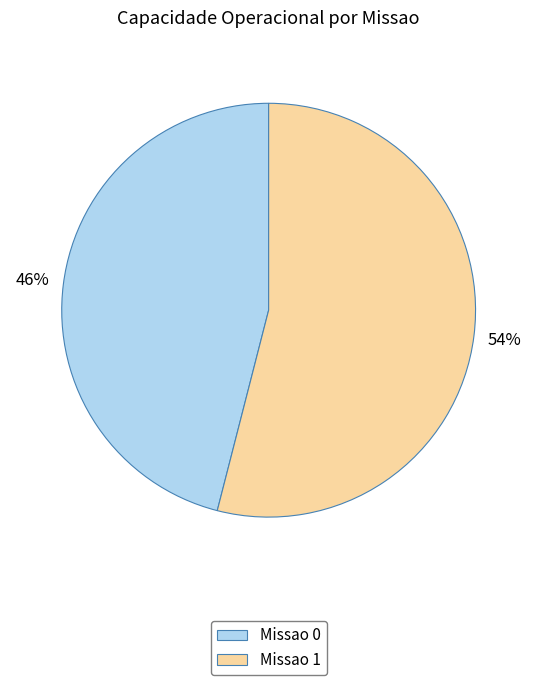

The Missao 0 slice represents 46% of the pie. True or false?

True